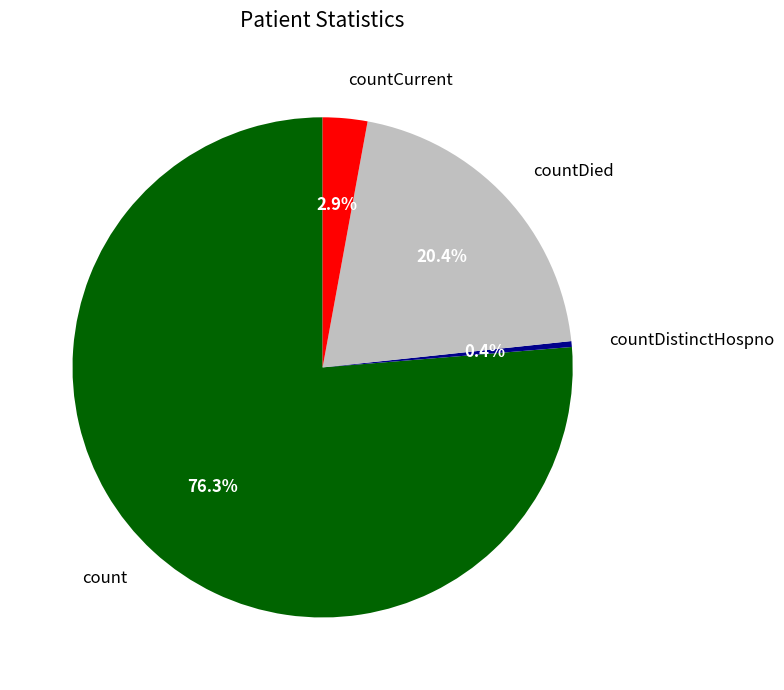

Is there a majority slice in this chart?

Yes